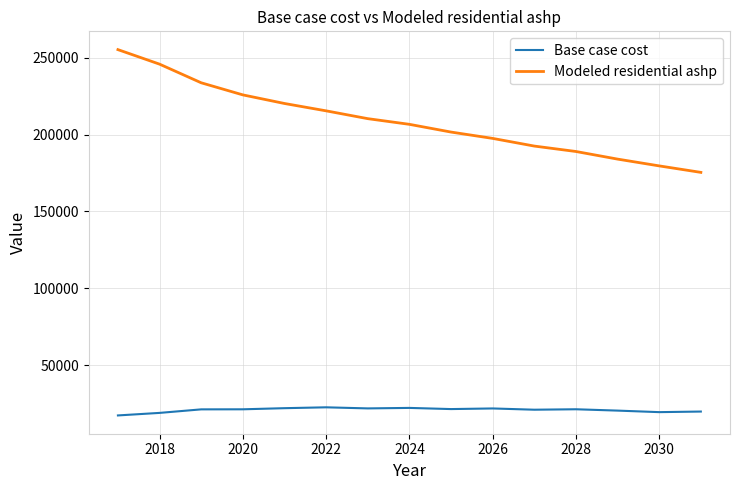

Which series has the largest total across all categories?

Modeled residential ashp